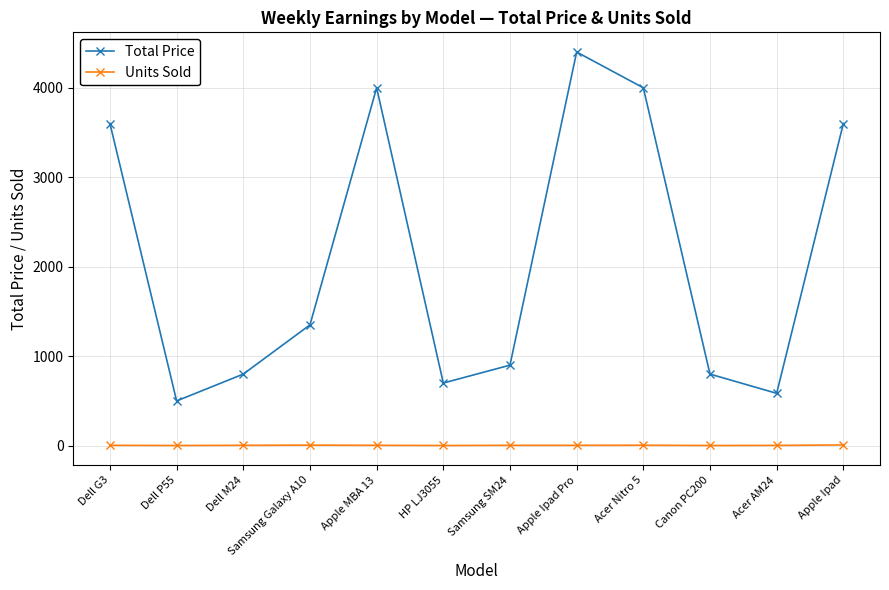

How many data points in Total Price are less than 1350?

6